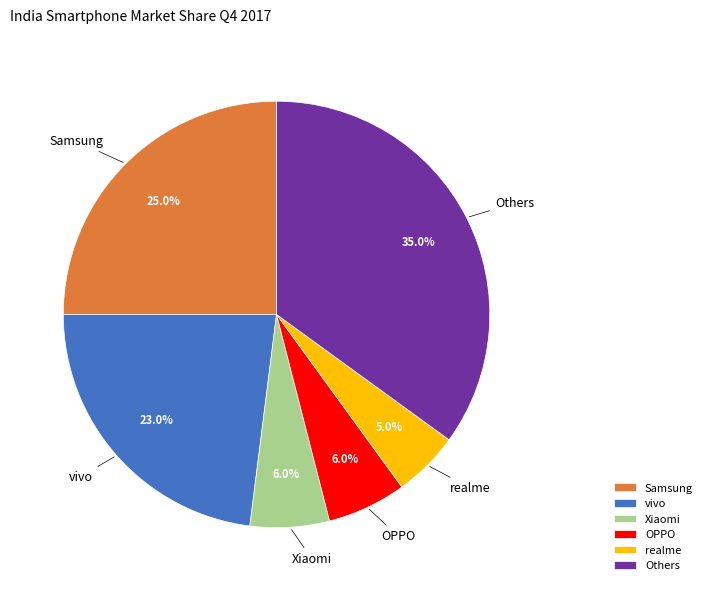

To the nearest percent, what portion does realme represent?

5%